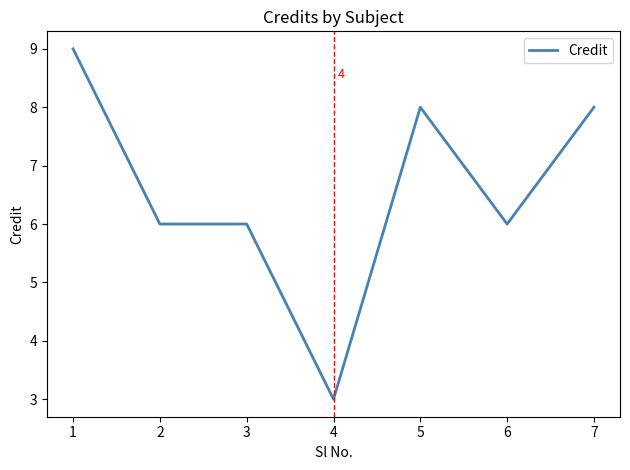

Between 2 and 7, which is larger?

7